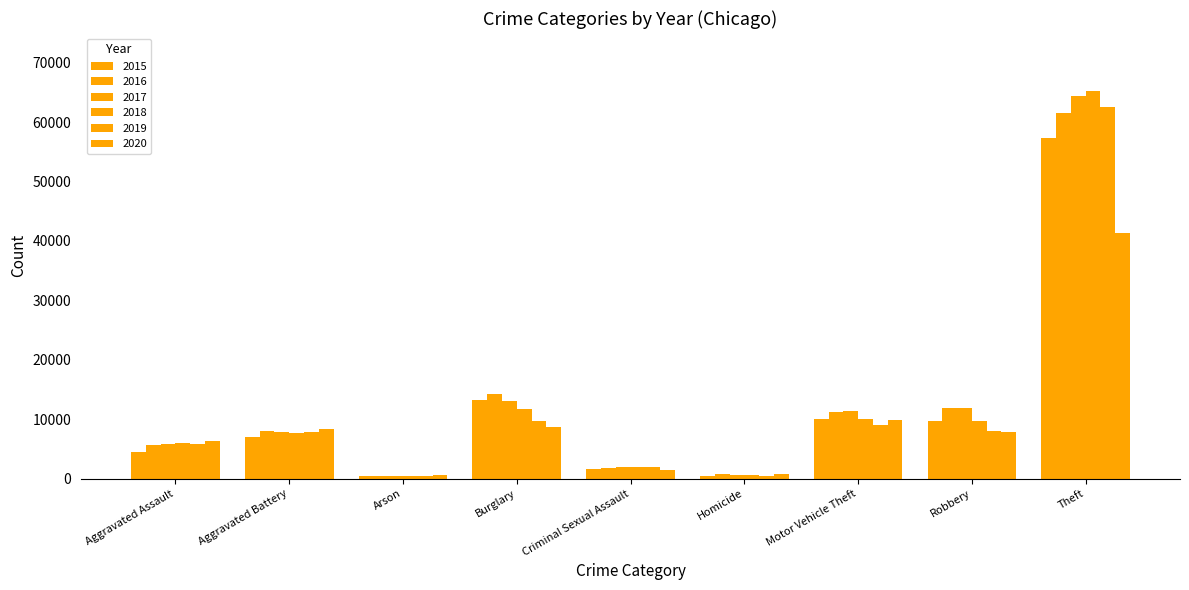

Does the chart contain any negative values?

No